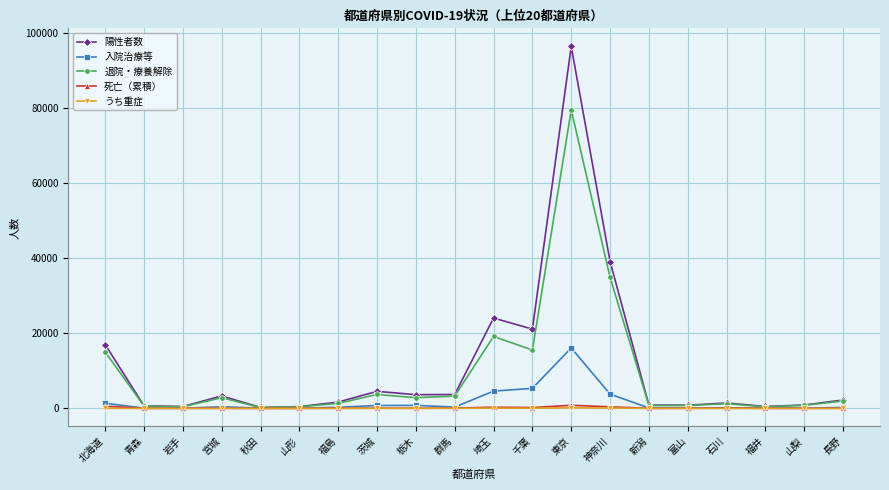

At which category does the chart reach its peak across all series?

東京